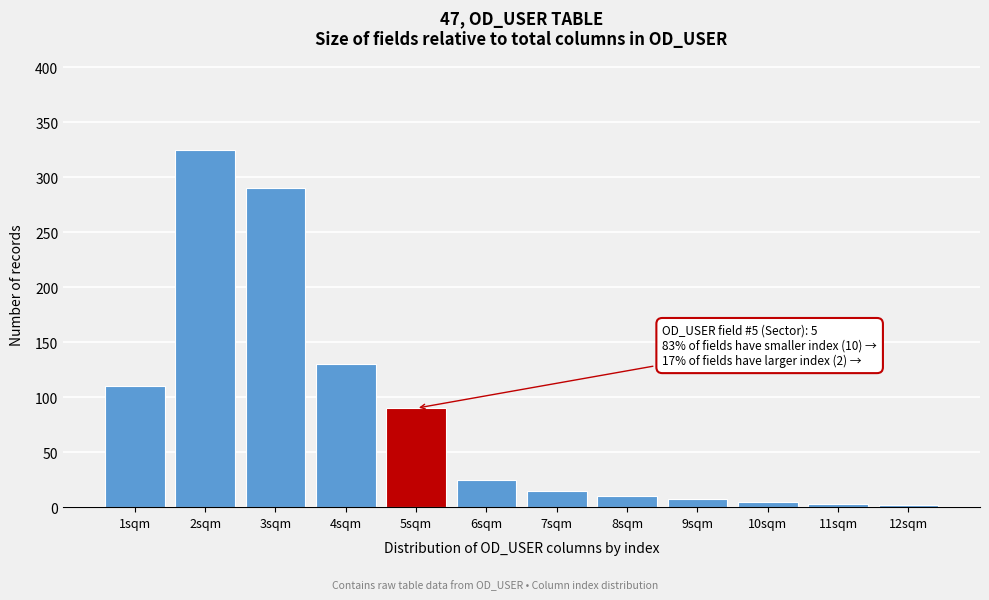

What is the label of the 10th bar from the left?

10sqm